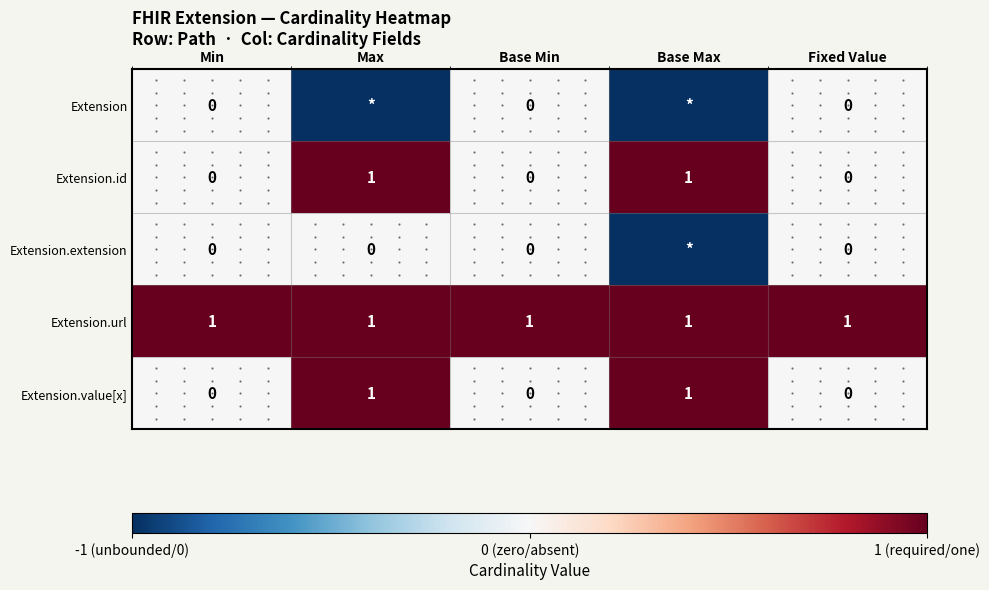

How many data points in Extension.id are above 0?

2